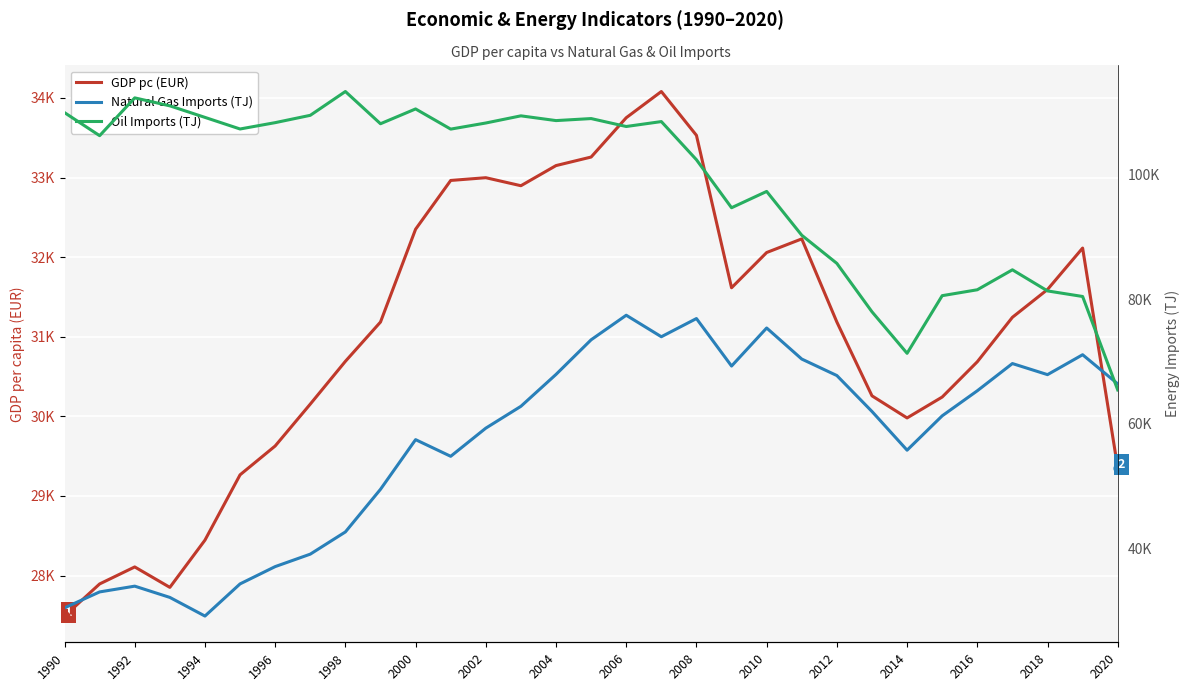

Is the value of GDP pc (EUR) at 2004 greater than the value of Natural Gas Imports (TJ) at 1996?

No